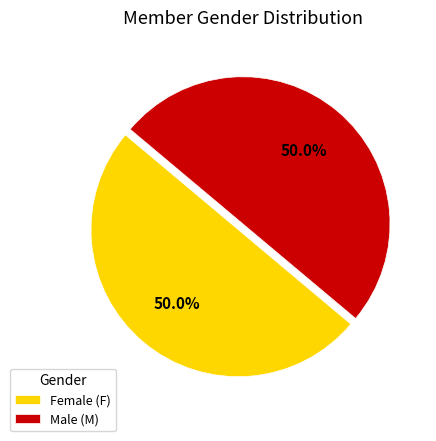

What is the ratio of the value at Male (M) to the value at Female (F)?

1.0